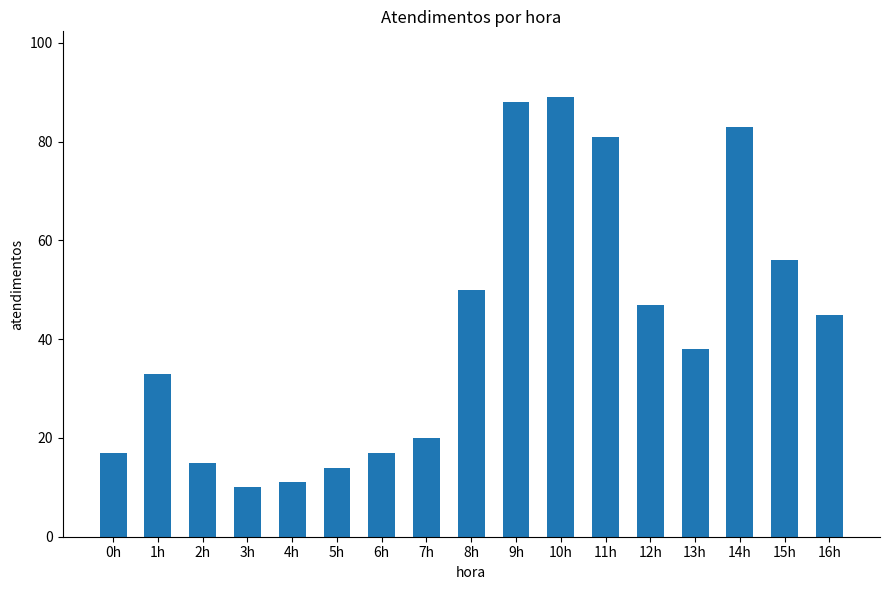

Between 6h and 7h, which is larger?

7h